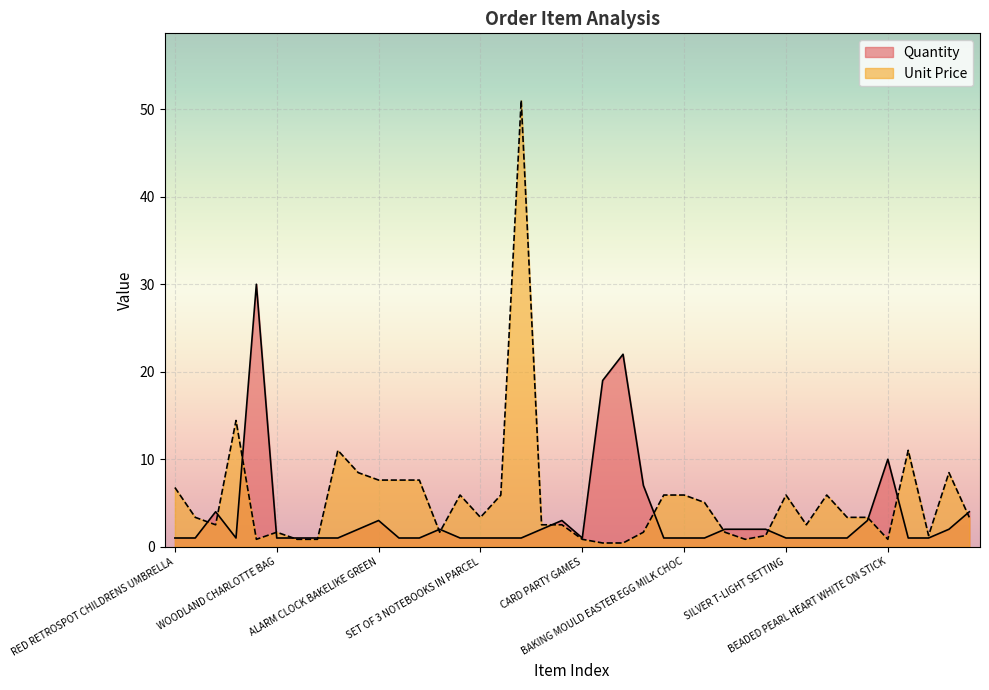

Which series has the widest spread of values?

Unit Price